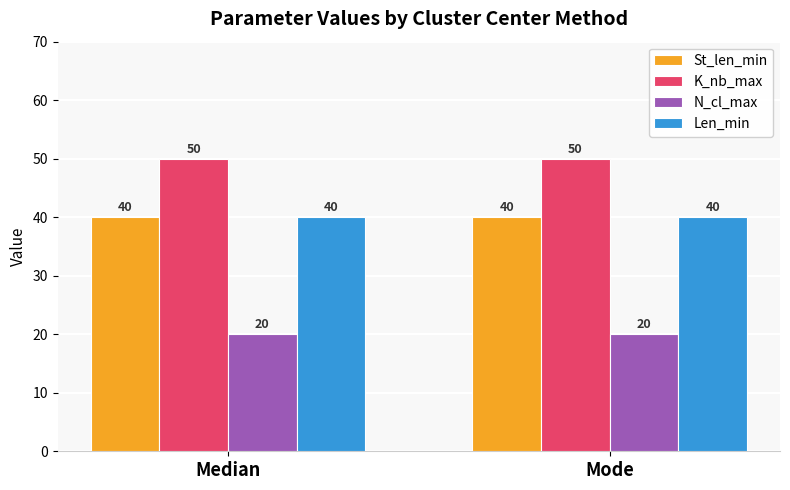

How many bars are there in each group?

4